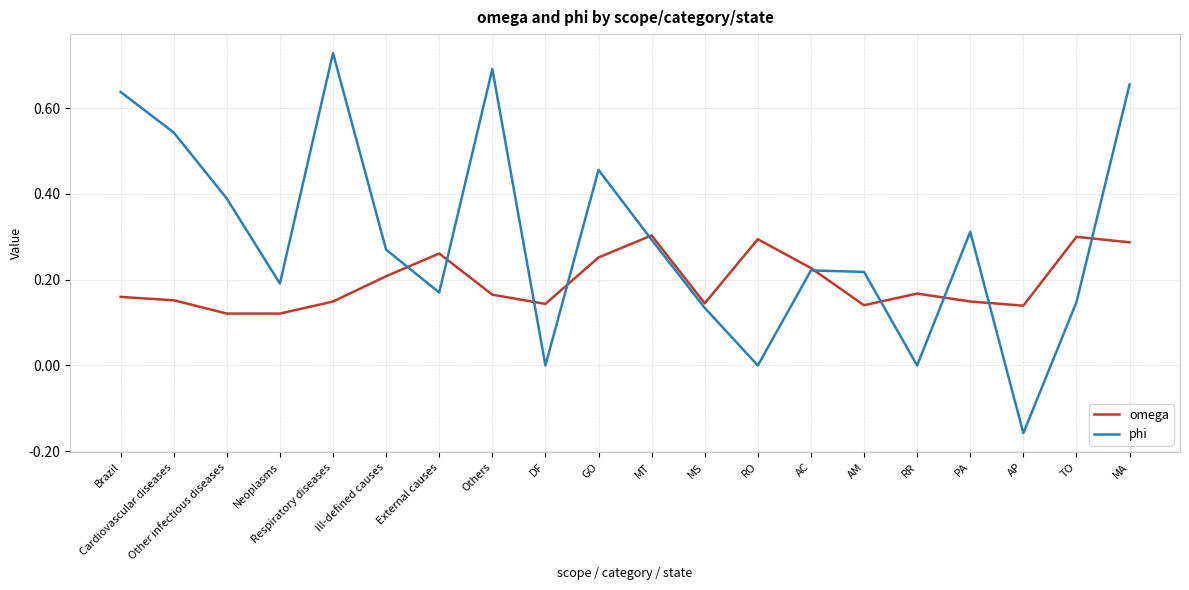

Between External causes and MS, which series saw the biggest shift?

omega